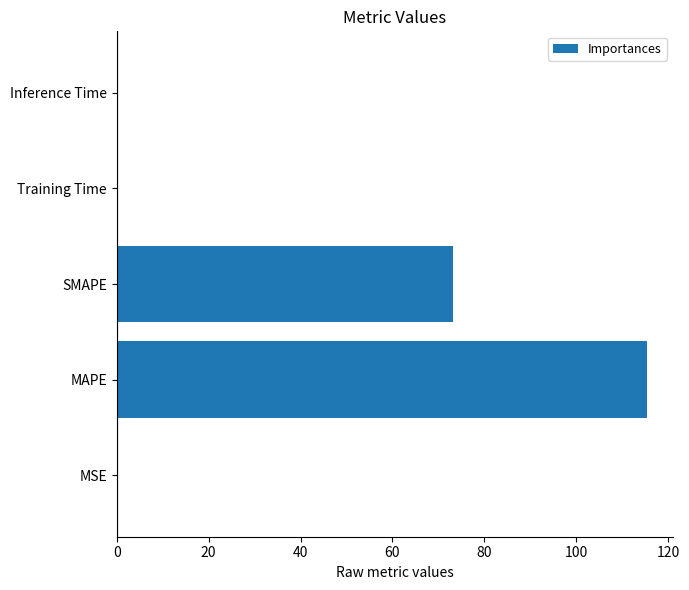

Read the value at SMAPE.

73.1